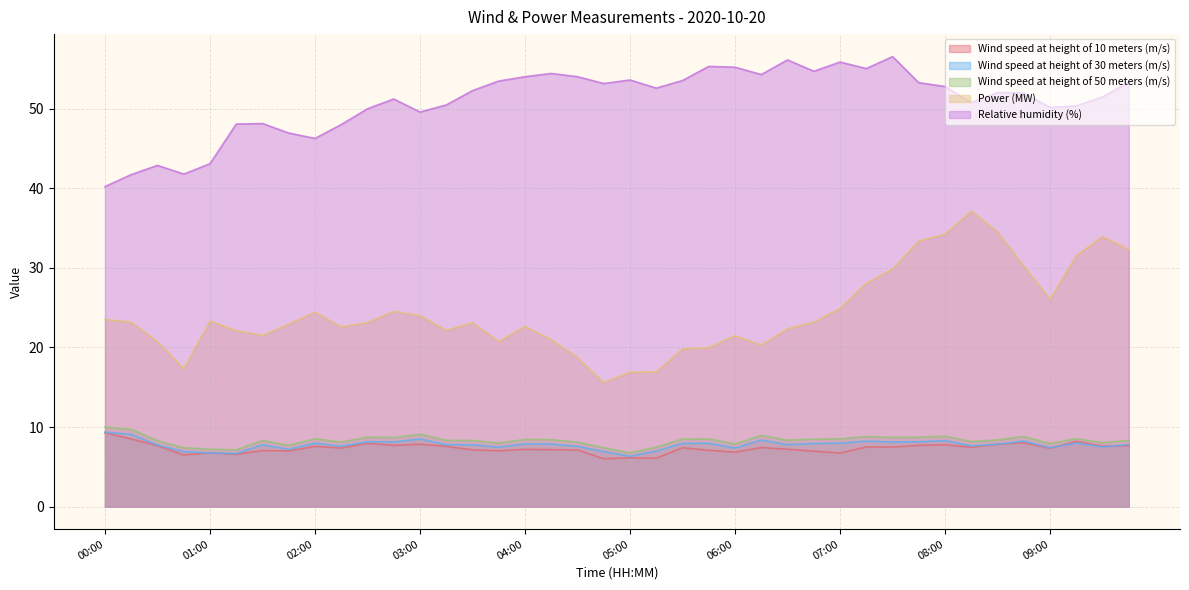

How many interior local valleys does the Power (MW) series have?

8